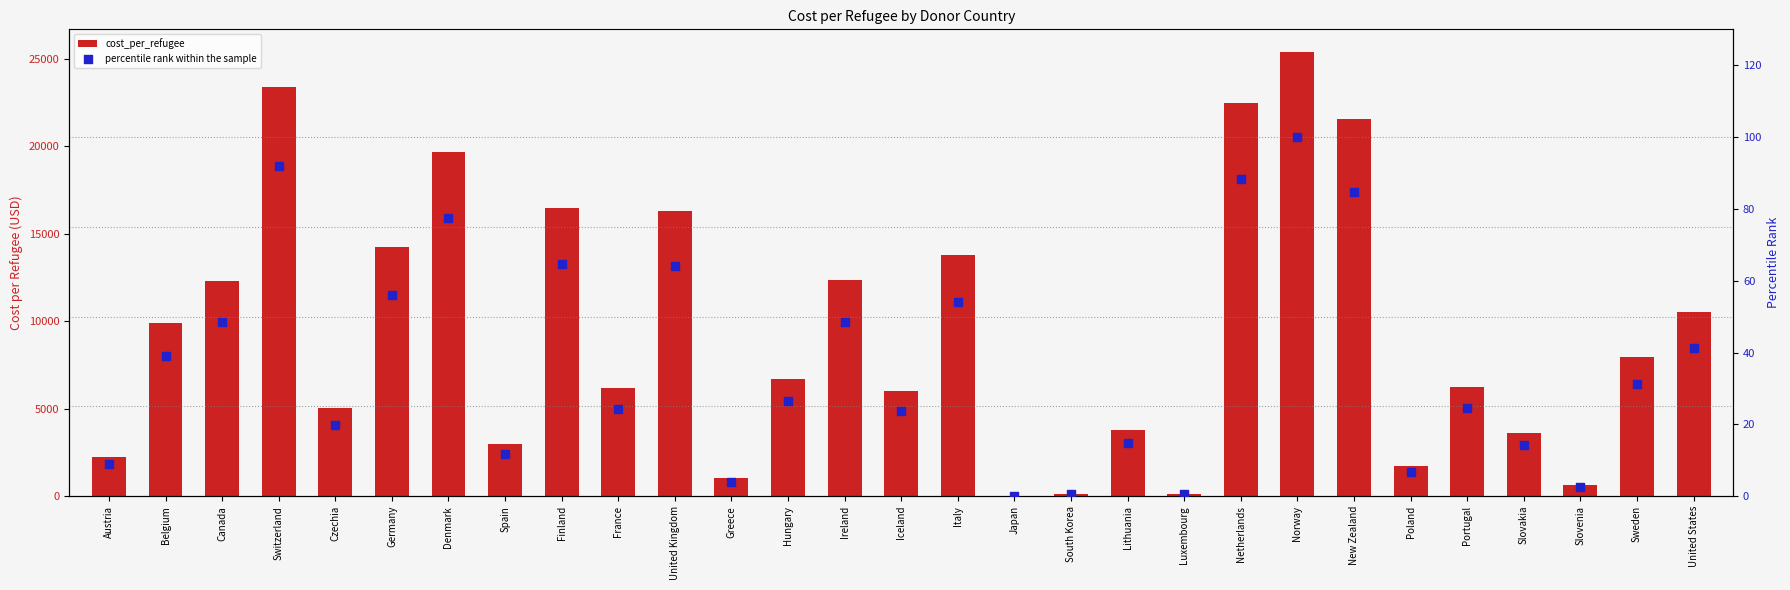

Which series contains the lowest Y value?

percentile rank within the sample